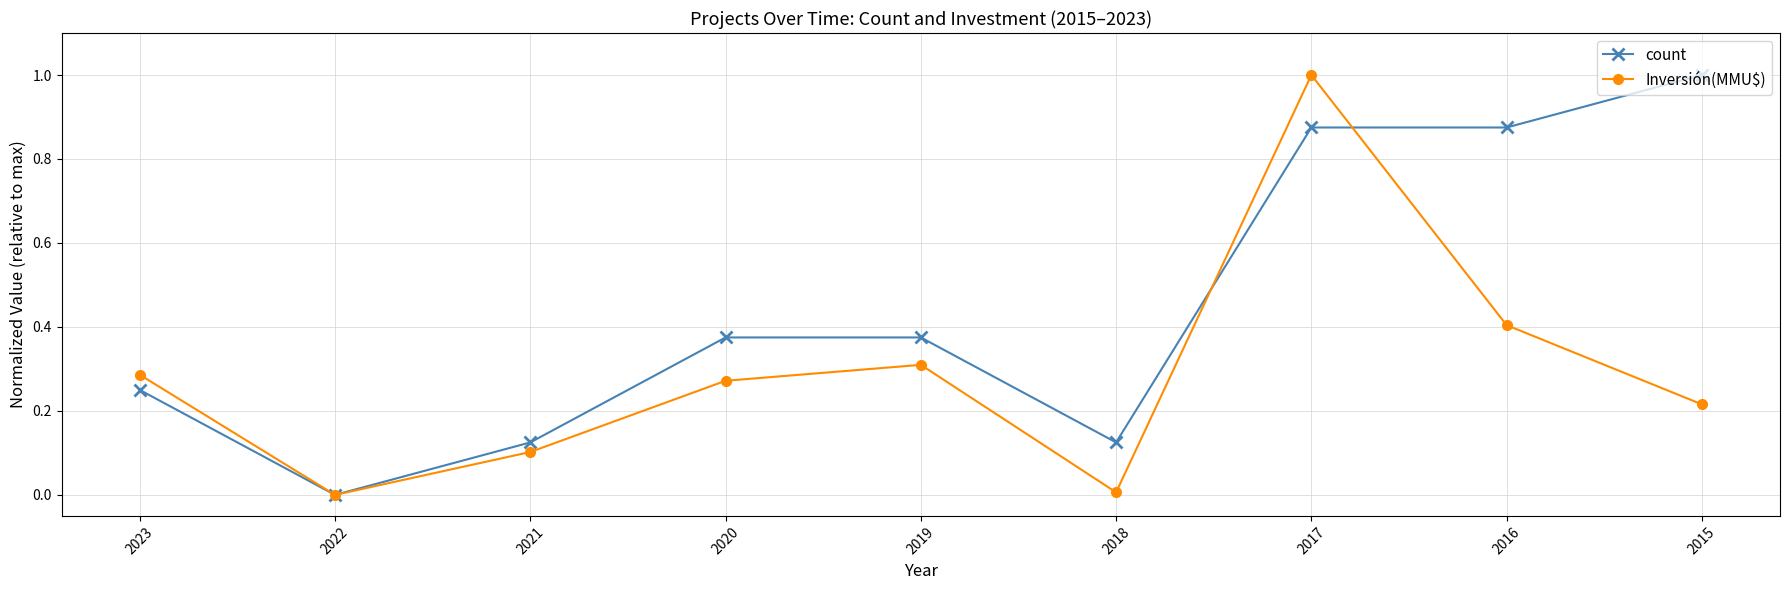

Rank the series by their average value, from lowest to highest.

Inversión(MMU$), count